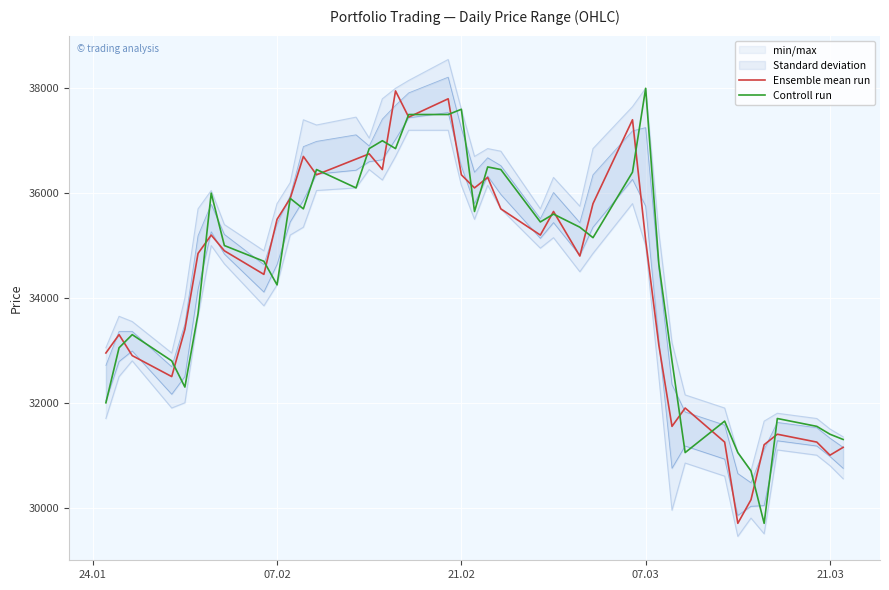

After their last crossing, which series has the higher values: Ensemble mean run or Controll run?

Controll run